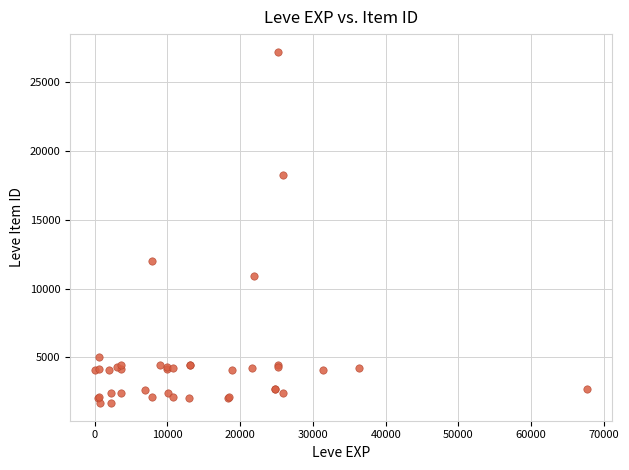

What Y value in the scatter plot is closest to 14448?

12018